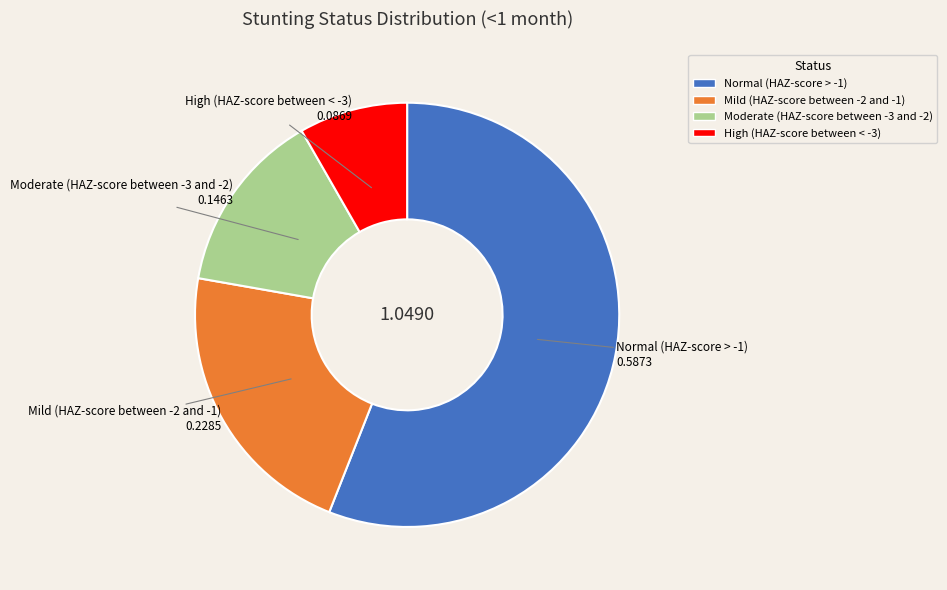

Which has a higher value, Normal (HAZ-score > -1) or Mild (HAZ-score between -2 and -1)?

Normal (HAZ-score > -1)